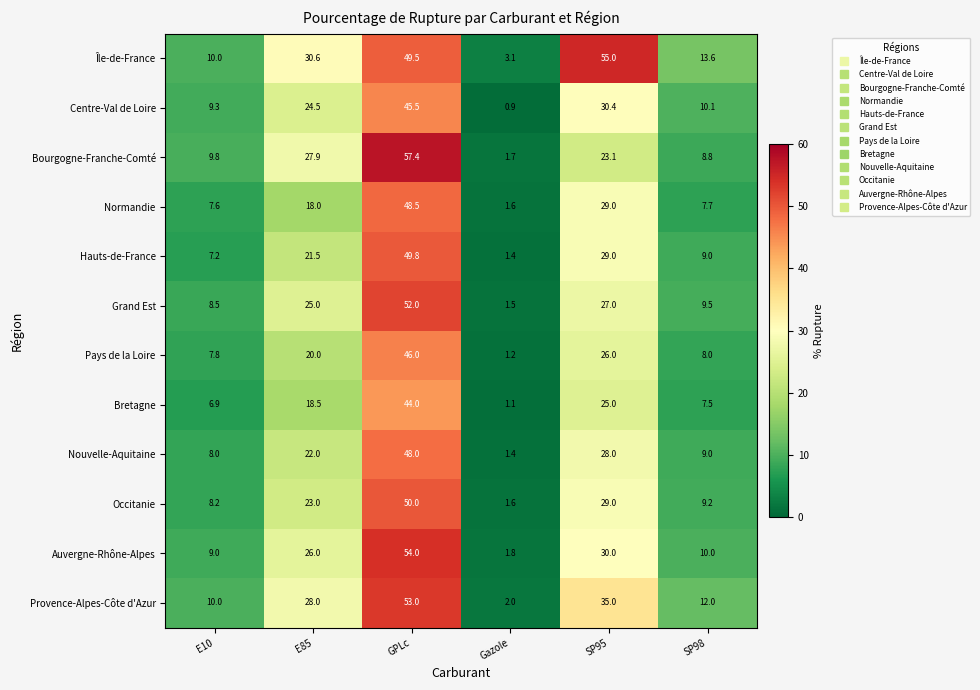

The Hauts-de-France series shows 49.8 at GPLc. True or false?

True